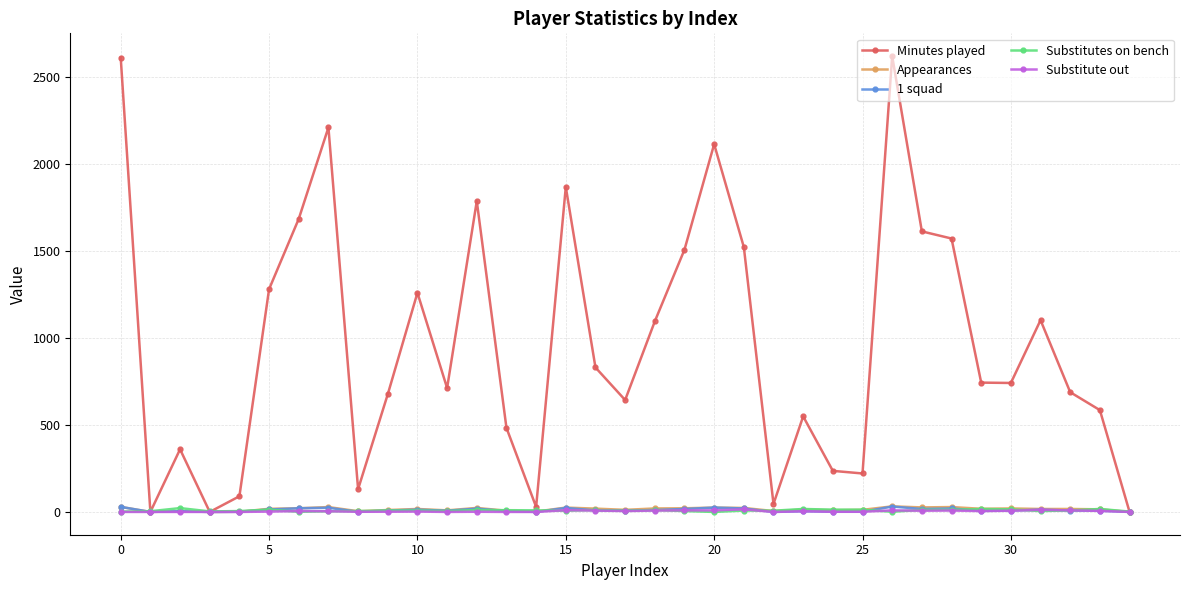

Count the number of categories in the chart.

35